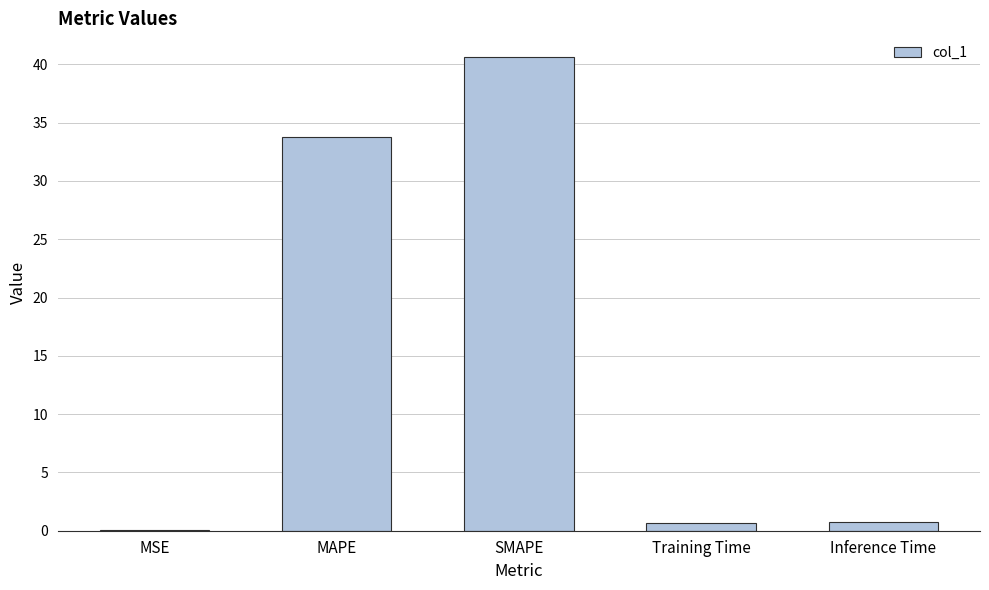

Which category has the highest value across all series?

SMAPE